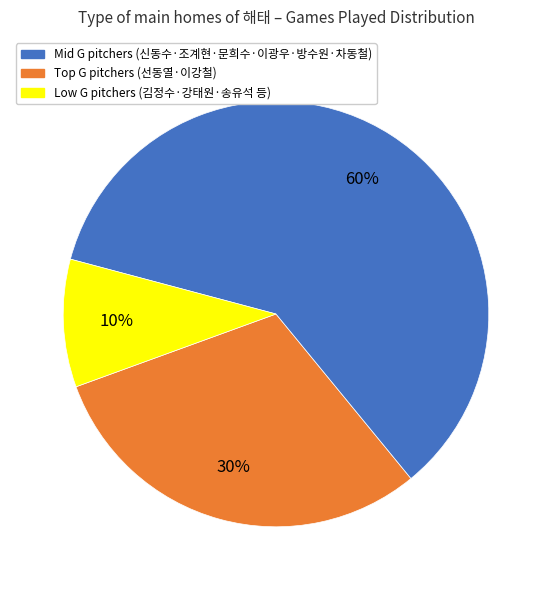

To the nearest percent, what is the difference between the largest and smallest slice percentages?

50%